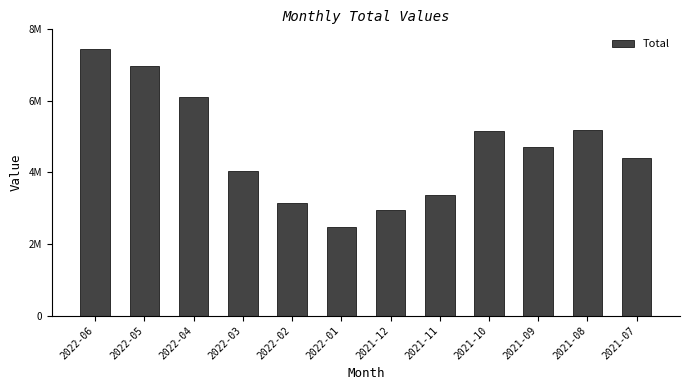

What is the change in value from 2022-03 to 2022-02?

-875318